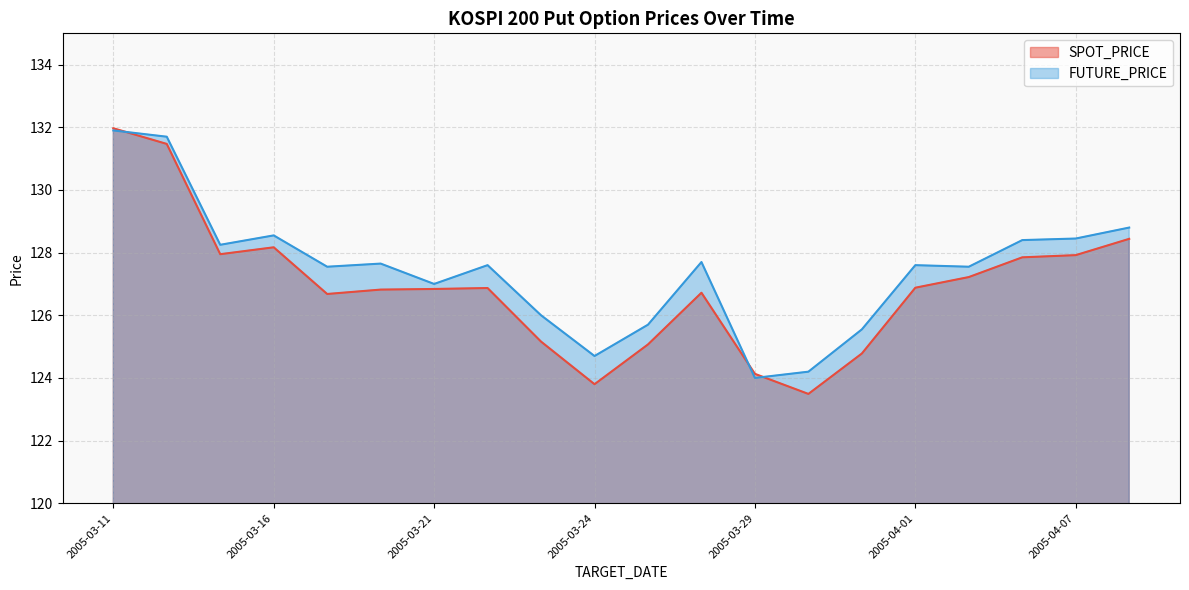

Which series has the largest range (max minus min)?

SPOT_PRICE